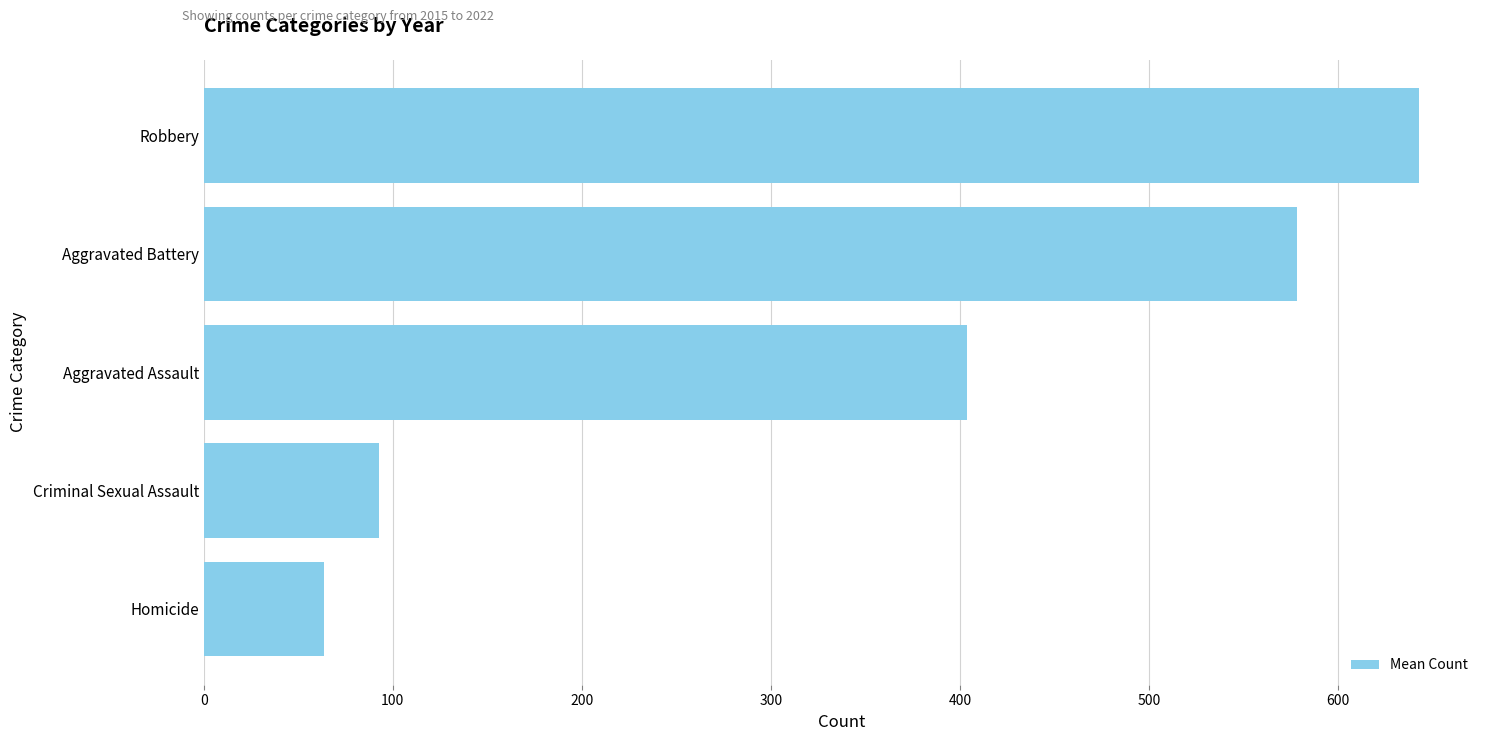

Are the bars grouped side by side (vs. stacked)?

No